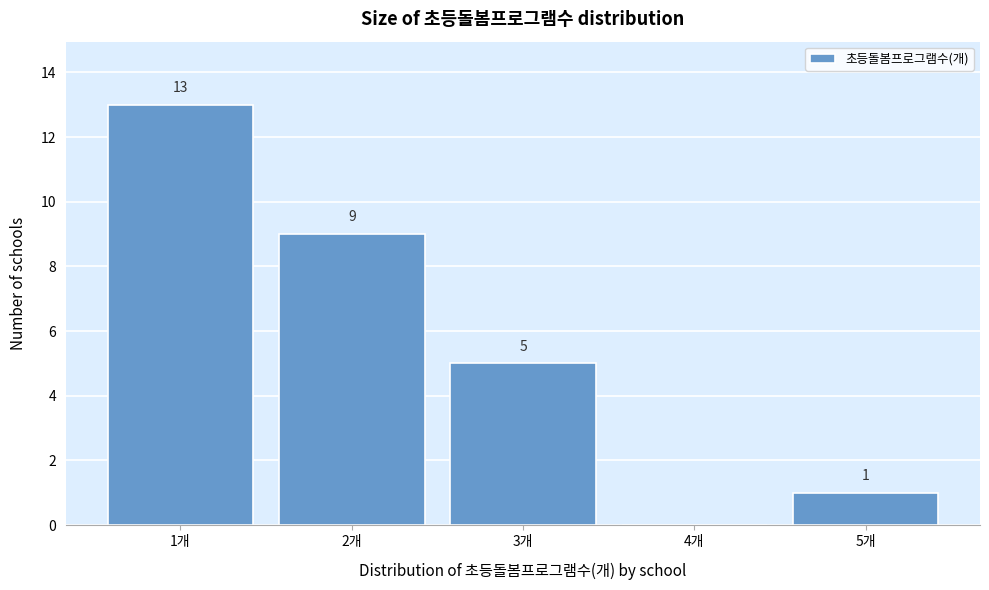

Which range on the x-axis has the tallest bar?

0.5 to 1.5